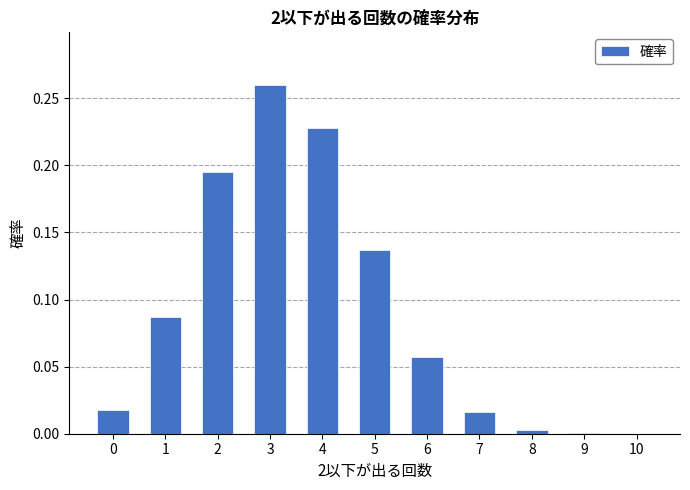

True or false: the data shows 0.0 at 7.

True